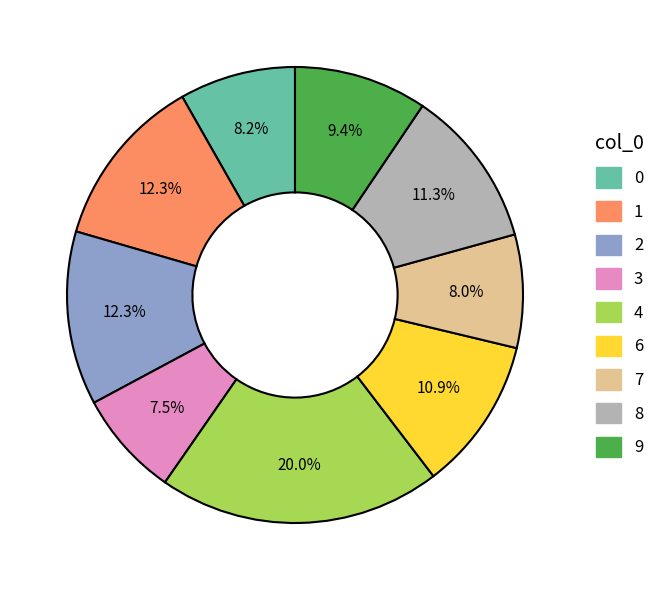

Does 3 represent more than half of the total?

No